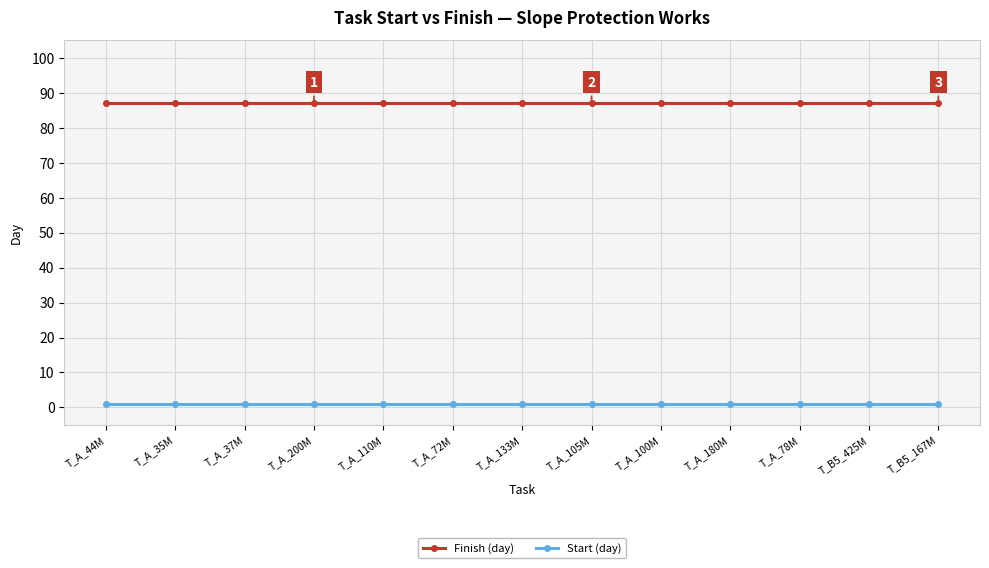

What is the label of the 5th point from the left?

T_A_110M